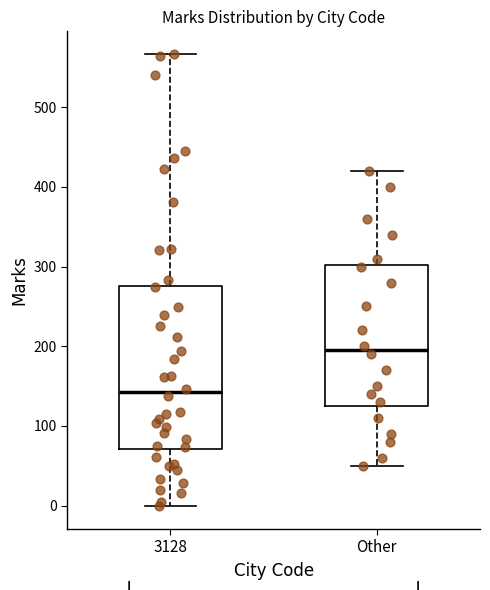

Reading left to right, read every box against the y-axis: the position of its median line, the range the box covers, and the ends of its whiskers. The values are not printed on the chart, so give them approximately, as read against the axis.

3128: median 140, box 70 to 280, whiskers 0 to 570
Other: median 200, box 130 to 300, whiskers 50 to 420